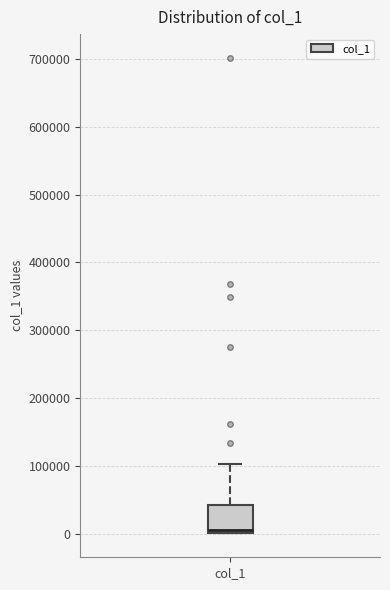

Read this box plot against the y-axis: the position of the median line, the range covered by the box, and the ends of both whiskers. The values are not printed on the chart, so give them approximately, as read against the axis.

median 10000, box 0 to 40000, whiskers 0 to 100000